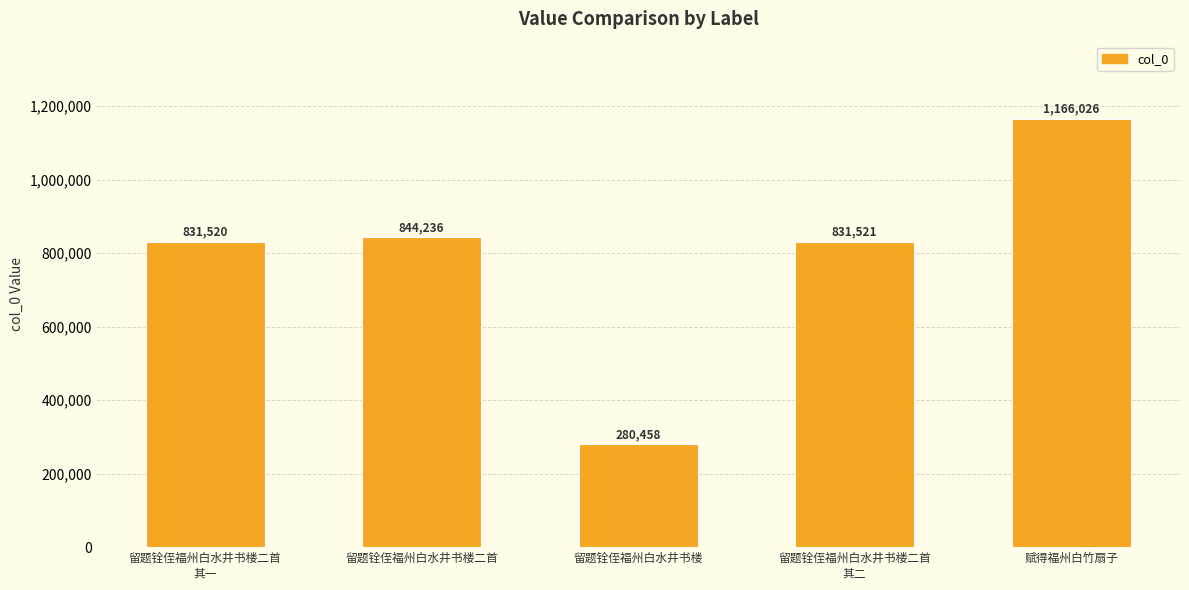

Which label corresponds to the smallest value in the chart?

留题铨侄福州白水井书楼